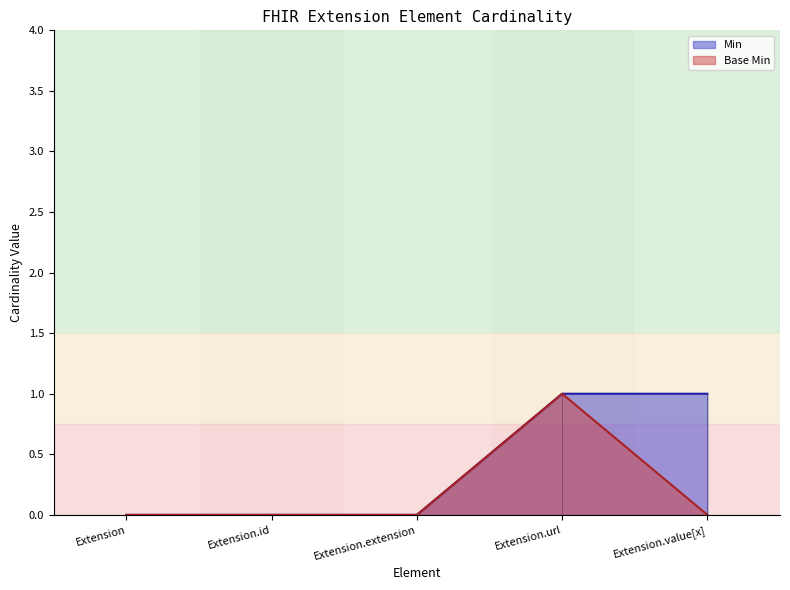

Which series changed the most between Extension.extension and Extension.url?

Min